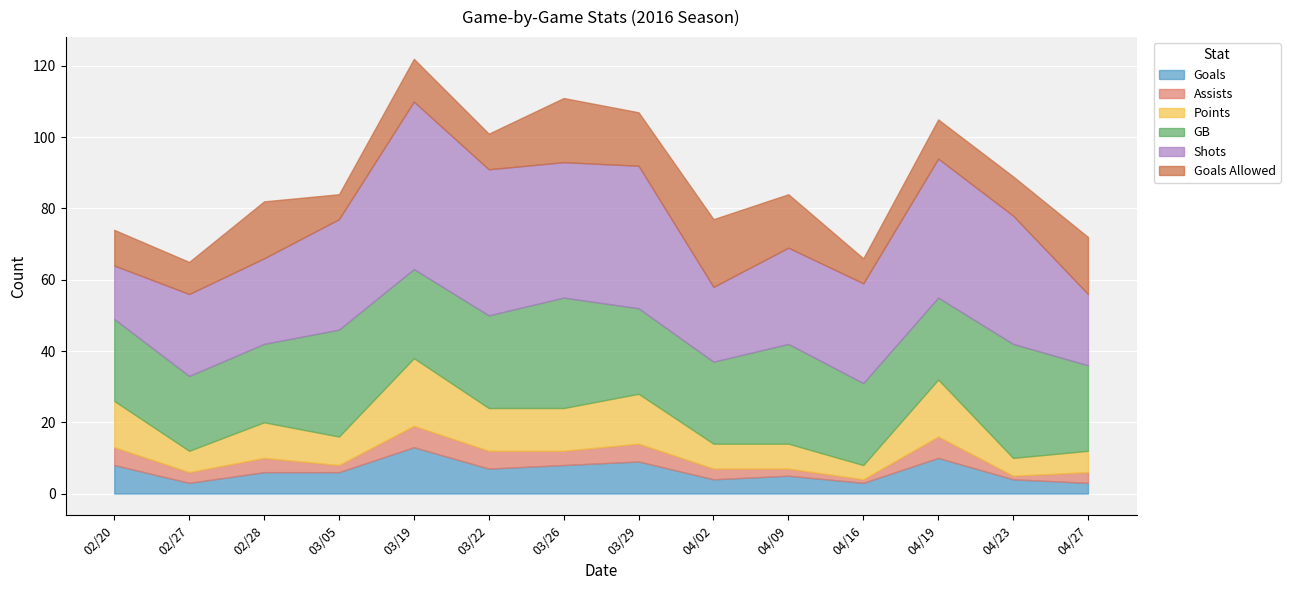

The Points series shows 2 at 04/02. True or false?

False